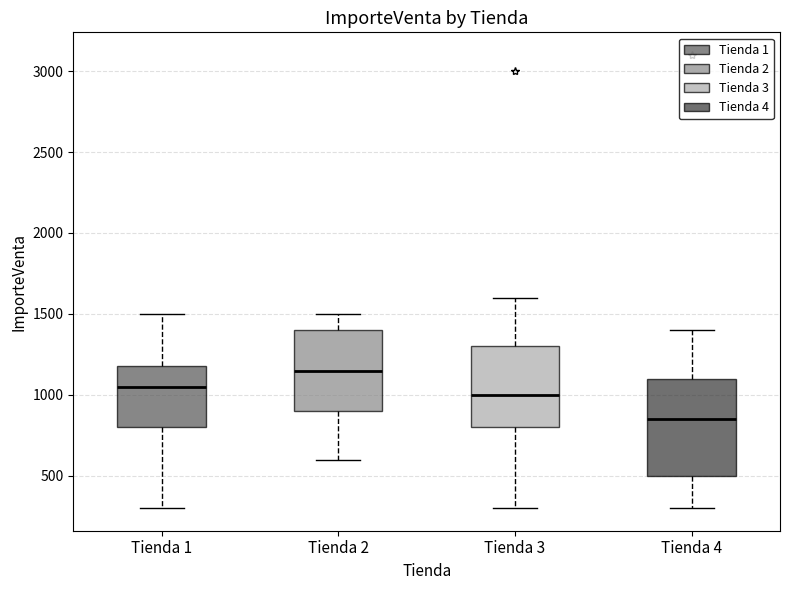

Reading left to right, read every box against the y-axis: the position of its median line, the range the box covers, and the ends of its whiskers. The values are not printed on the chart, so give them approximately, as read against the axis.

Tienda 1: median 1050, box 800 to 1200, whiskers 300 to 1500
Tienda 2: median 1150, box 900 to 1400, whiskers 600 to 1500
Tienda 3: median 1000, box 800 to 1300, whiskers 300 to 1600
Tienda 4: median 850, box 500 to 1100, whiskers 300 to 1400